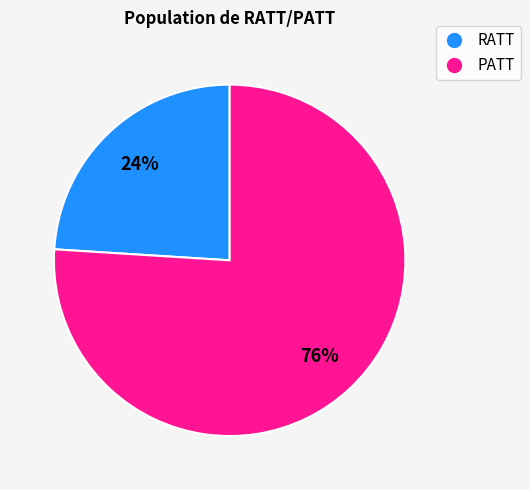

Does any single category account for the majority?

Yes